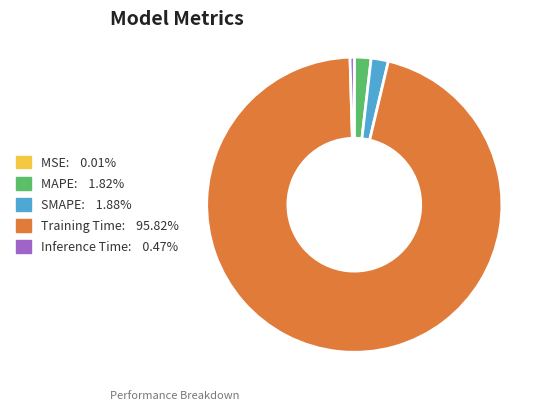

Which category has the biggest portion of the pie?

Training Time